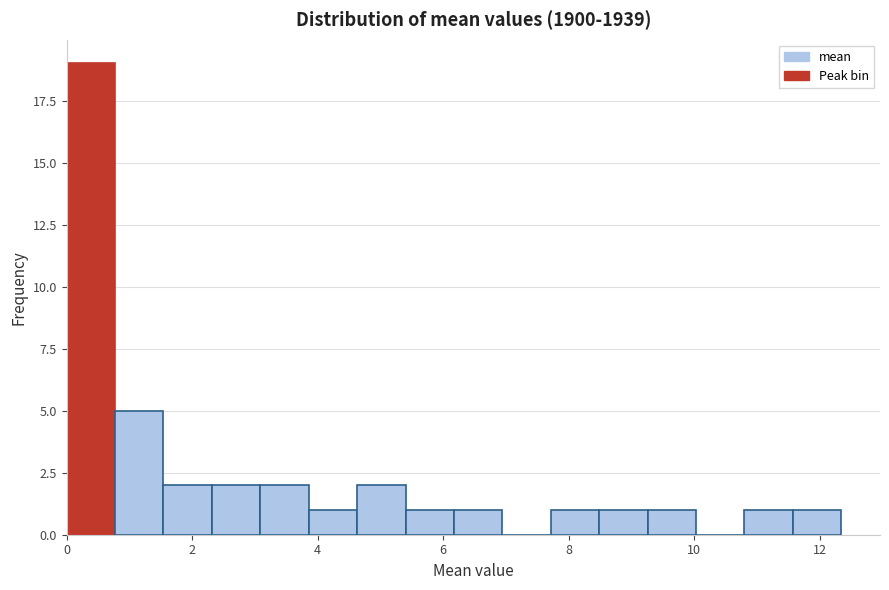

Read against the x-axis, roughly where is the centre of the tallest bar?

0.4